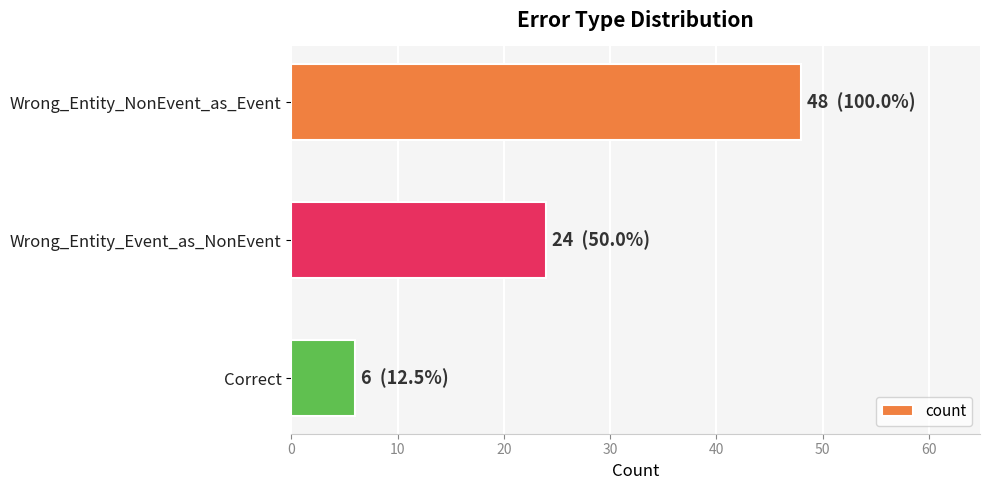

The value at Wrong_Entity_NonEvent_as_Event is 69. True or false?

False